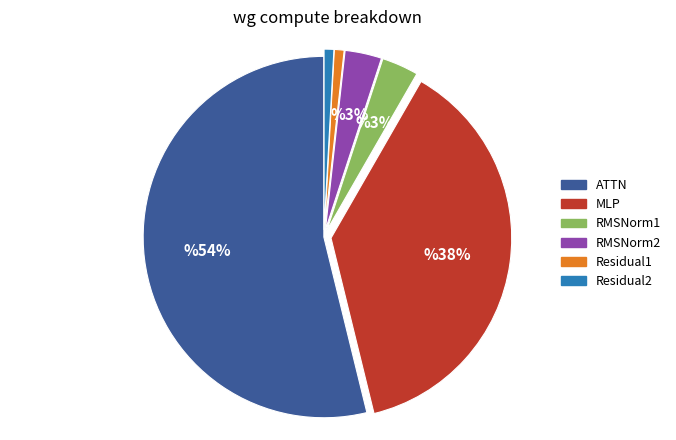

To the nearest percent, what is the difference between the largest and smallest slice percentages?

53%